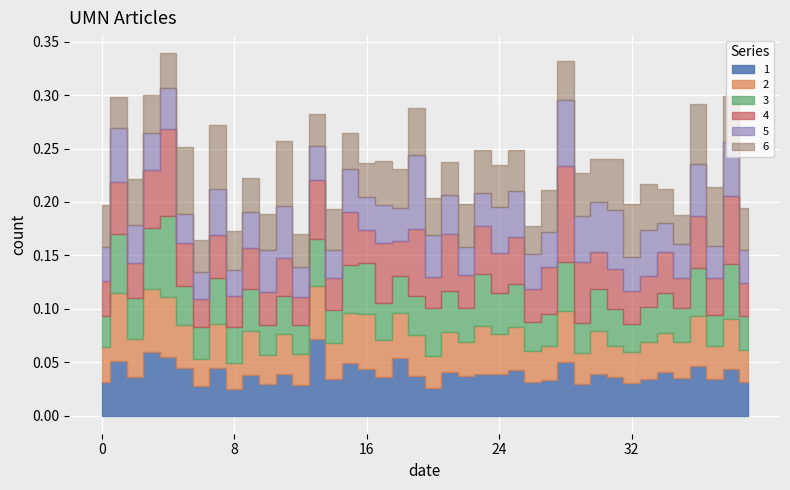

Which series changed the most between 27 and 38?

3